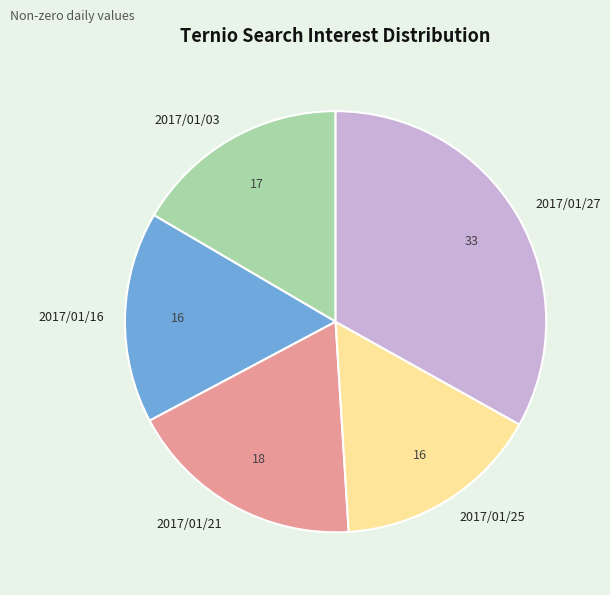

Which slice is the largest?

2017/01/27